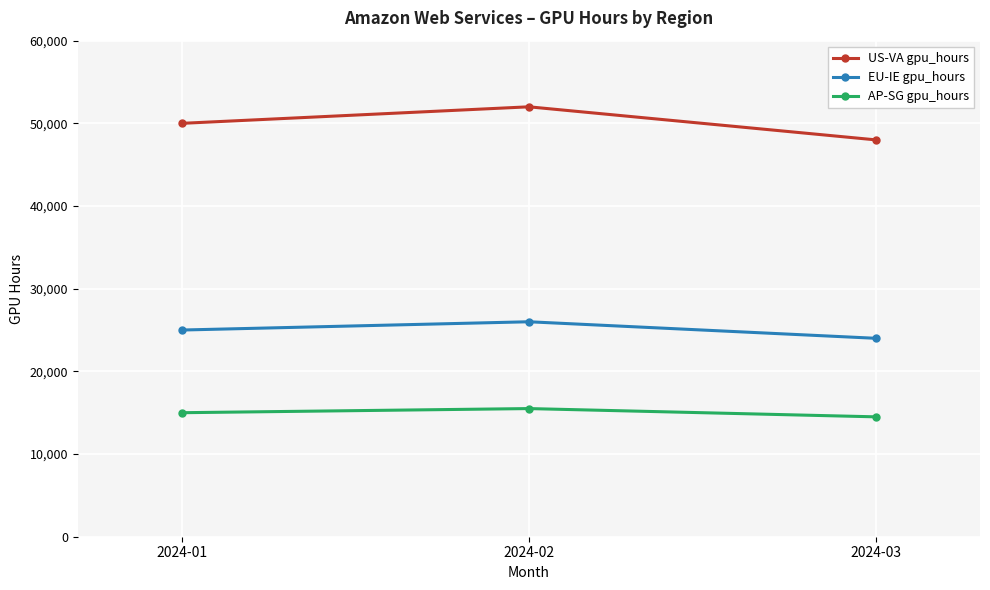

What is the value of the EU-IE gpu_hours point at the 3rd from the left?

24000